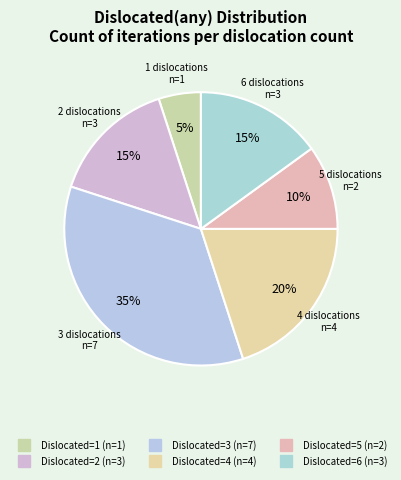

How many slices are in this pie chart?

6